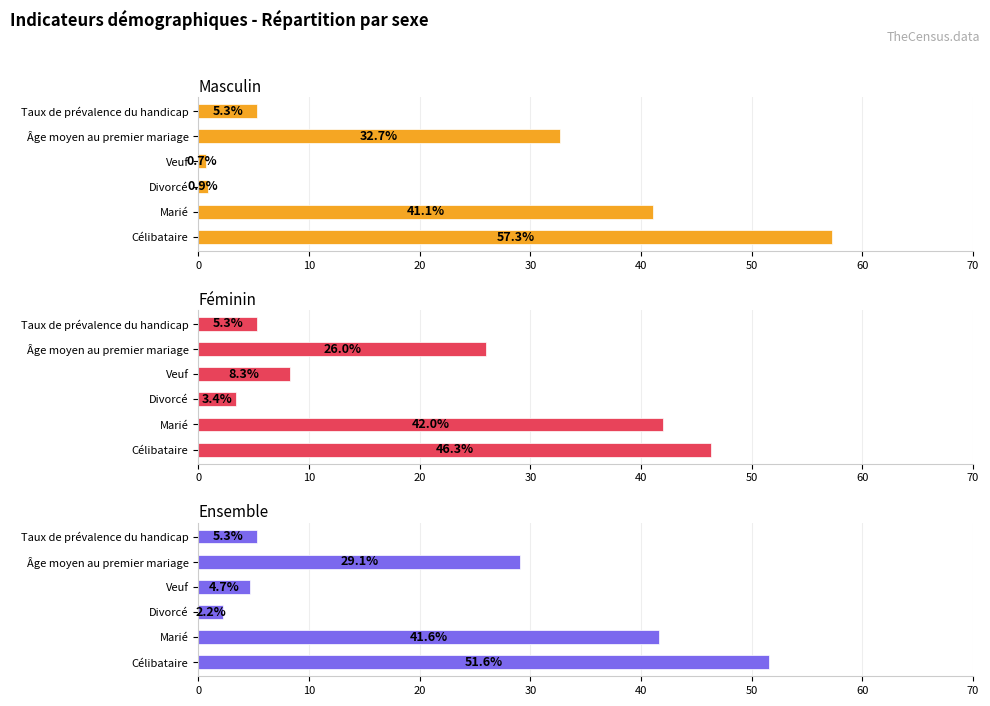

Are the bars grouped side by side (vs. stacked)?

Yes